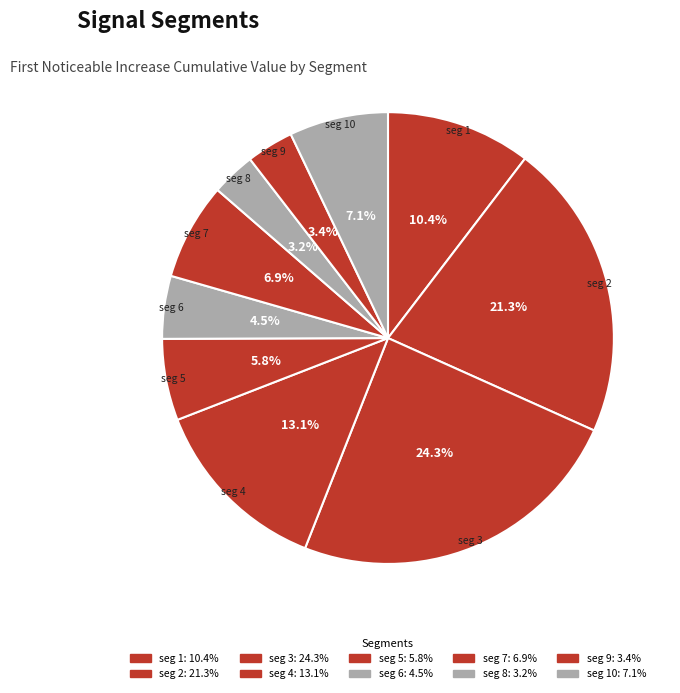

How many slices are in this pie chart?

10